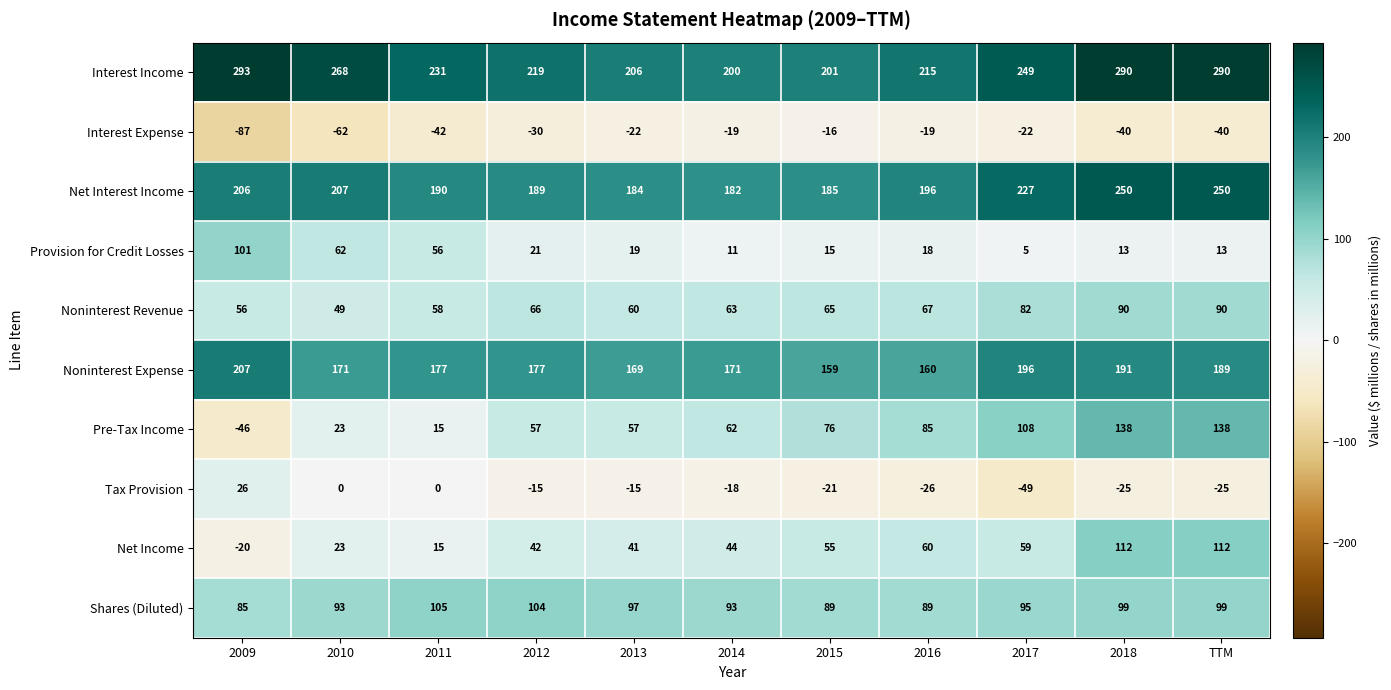

List the series in order of their peak value, highest first.

Interest Income, Net Interest Income, Noninterest Expense, Pre-Tax Income, Net Income, Shares (Diluted), Provision for Credit Losses, Noninterest Revenue, Tax Provision, Interest Expense